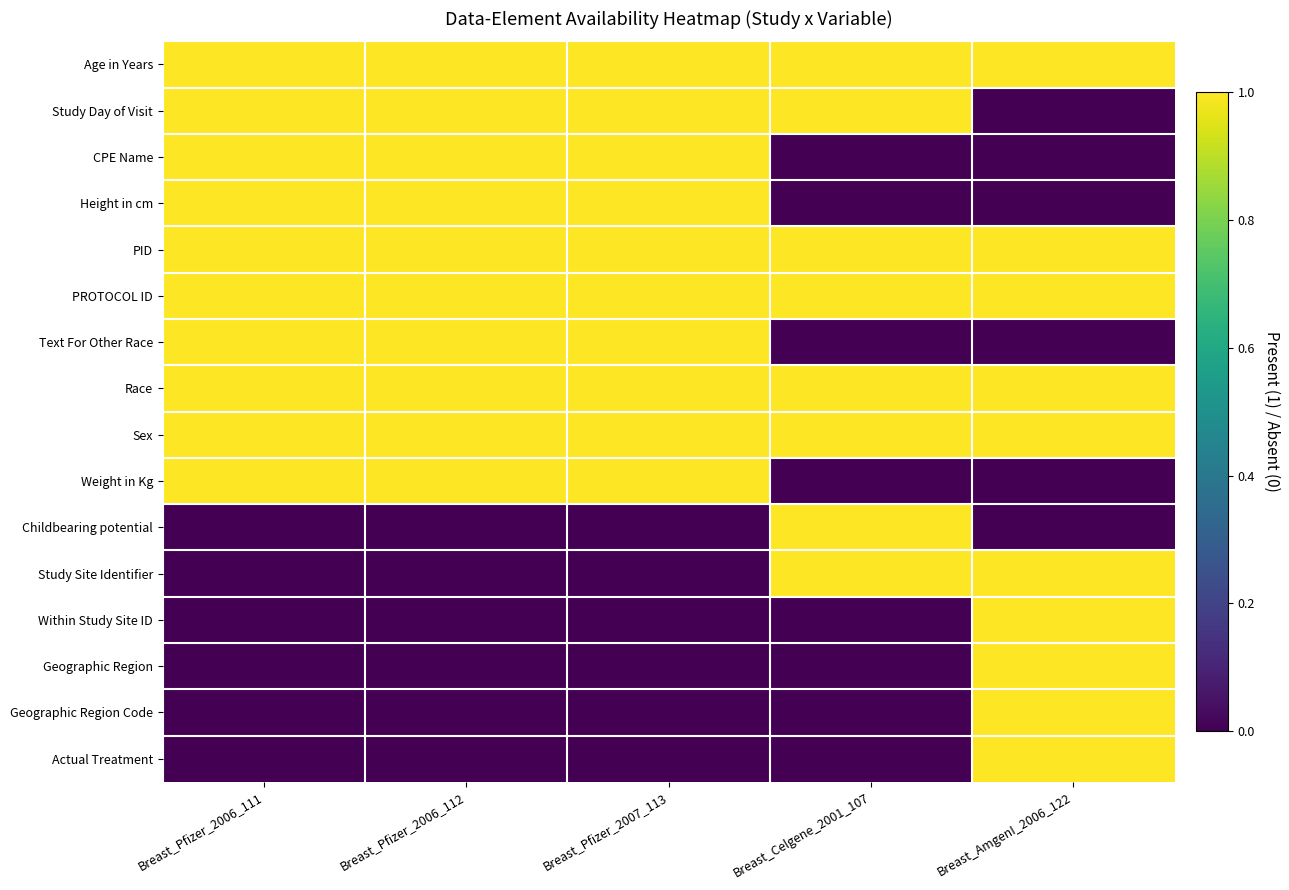

Which label corresponds to the largest value in the chart?

Breast_Pfizer_2006_111